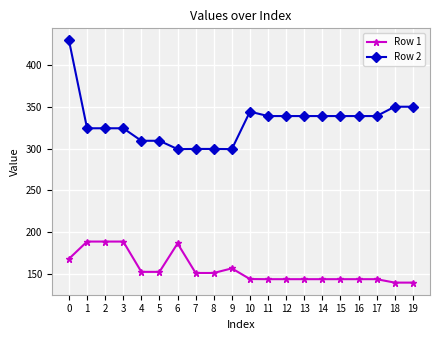

At 13, list the series in order from smallest to largest.

Row 1, Row 2